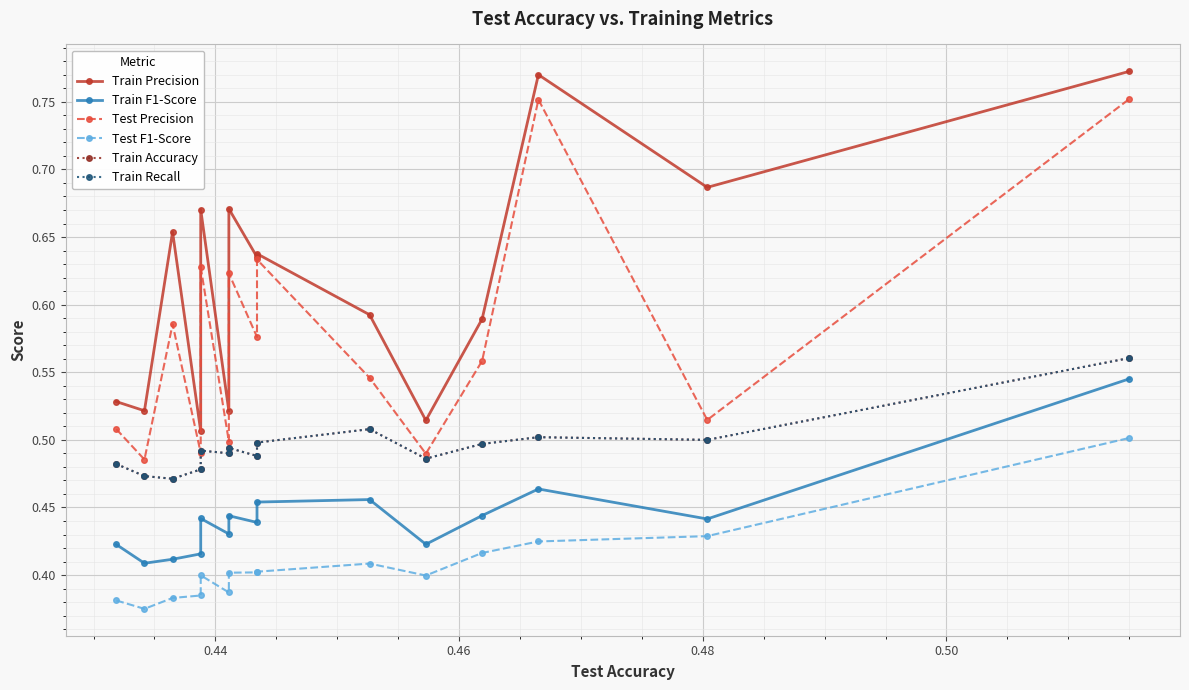

True or false: Train Accuracy has more than 2 points higher than both neighbors.

True